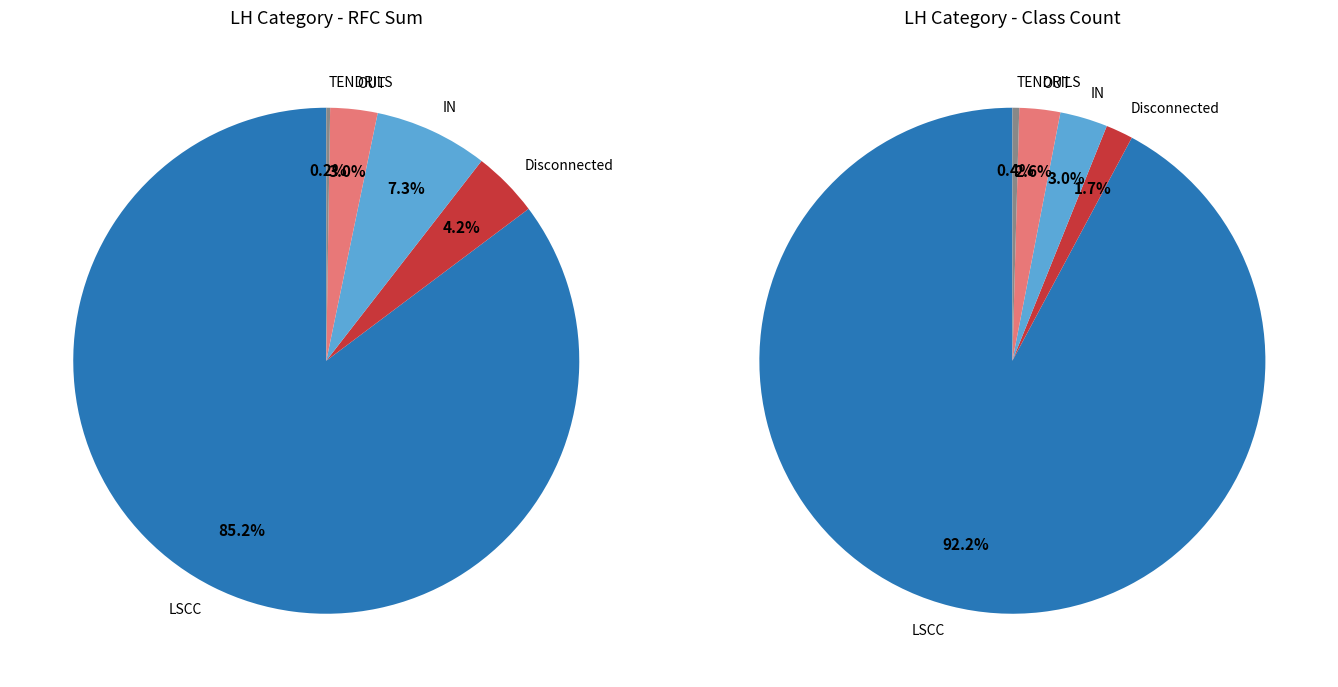

What percentage is the IN slice, to the nearest percent?

7%